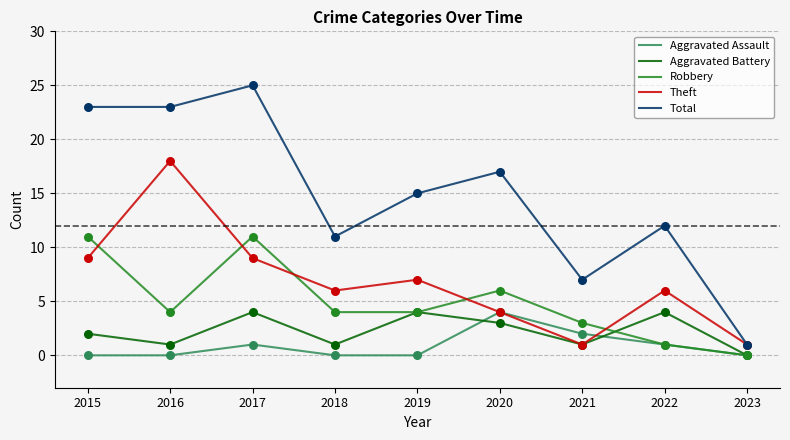

Is the value of Aggravated Assault at 2021 greater than the value of Total at 2017?

No